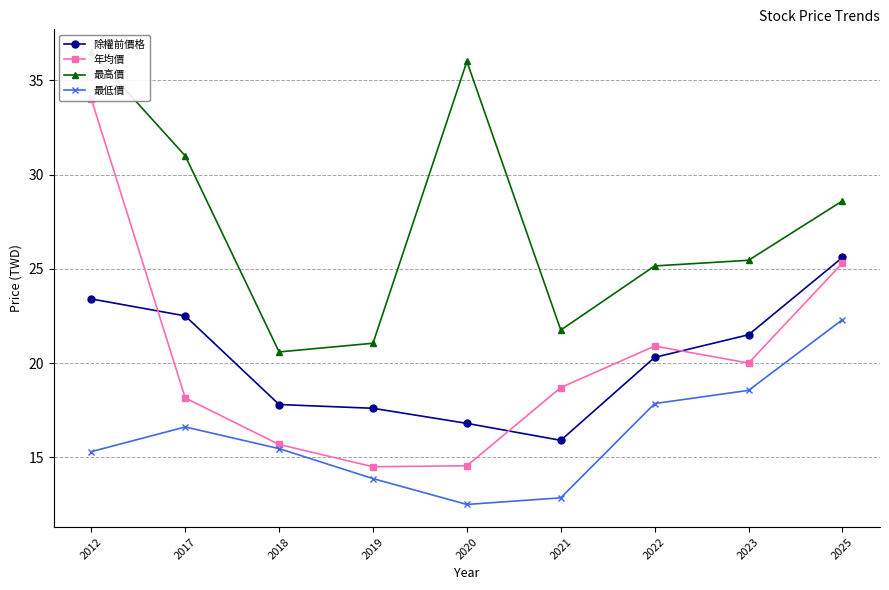

Is it true that 除權前價格 equals 36.2 at 2022?

False